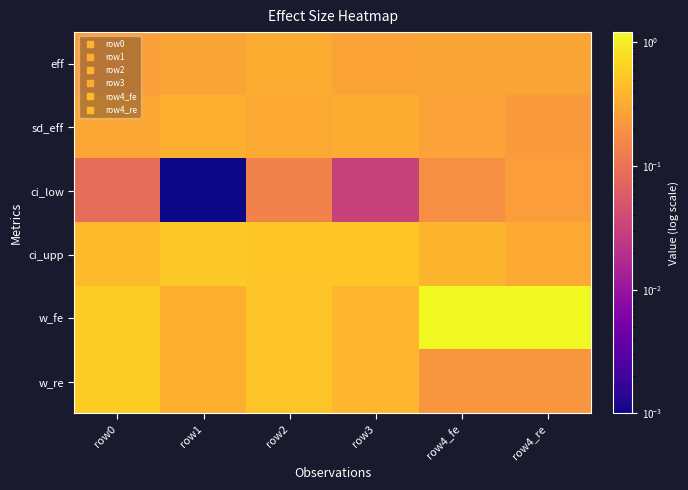

Reading left to right, transcribe all the data shown in this chart.

eff: row0=0.3	row1=0.3	row2=0.3	row3=0.3	row4_fe=0.3	row4_re=0.3
sd_eff: row0=0.3	row1=0.4	row2=0.3	row3=0.3	row4_fe=0.3	row4_re=0.2
ci_low: row0=0.1	row1=0.0	row2=0.1	row3=0.0	row4_fe=0.2	row4_re=0.2
ci_upp: row0=0.4	row1=0.6	row2=0.5	row3=0.5	row4_fe=0.4	row4_re=0.3
w_fe: row0=0.6	row1=0.4	row2=0.5	row3=0.4	row4_fe=1.2	row4_re=1.2
w_re: row0=0.6	row1=0.4	row2=0.5	row3=0.4	row4_fe=0.2	row4_re=0.2